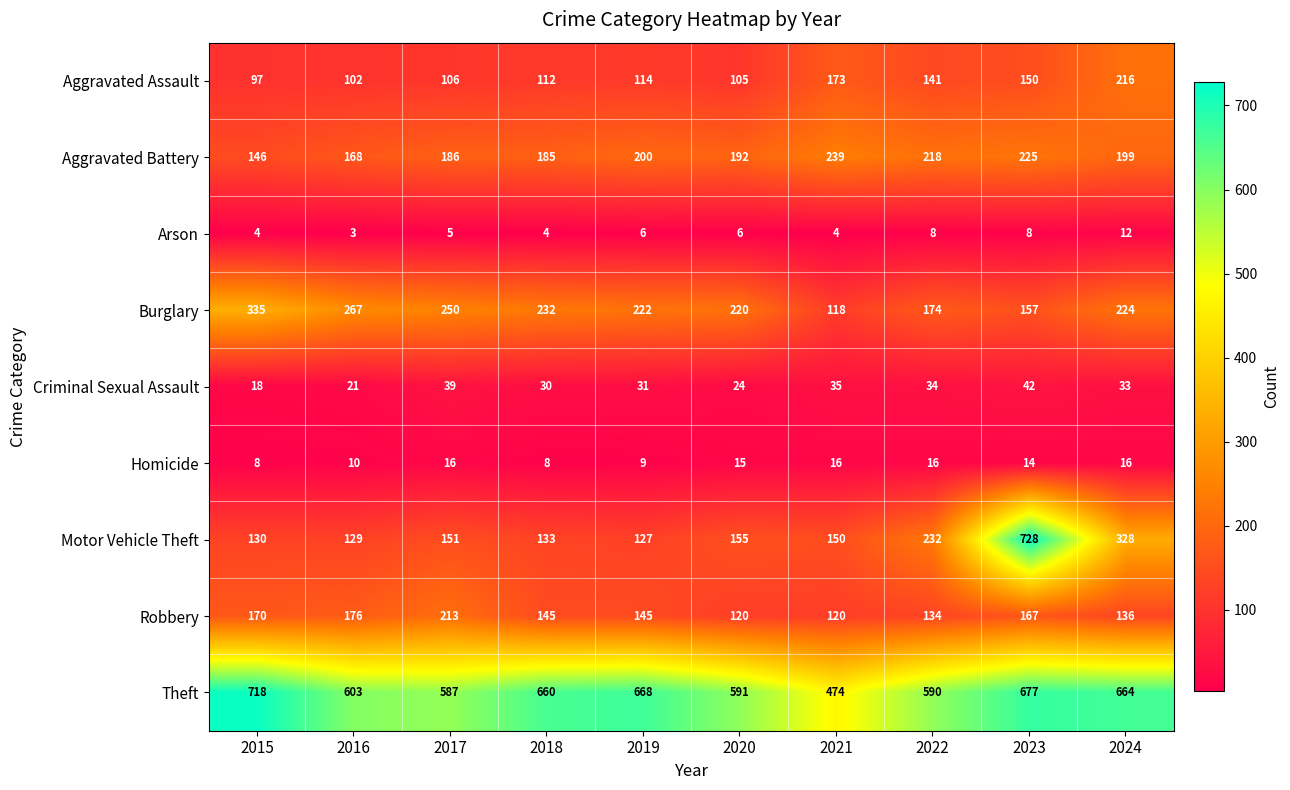

At which label does Burglary first exceed 224?

2015